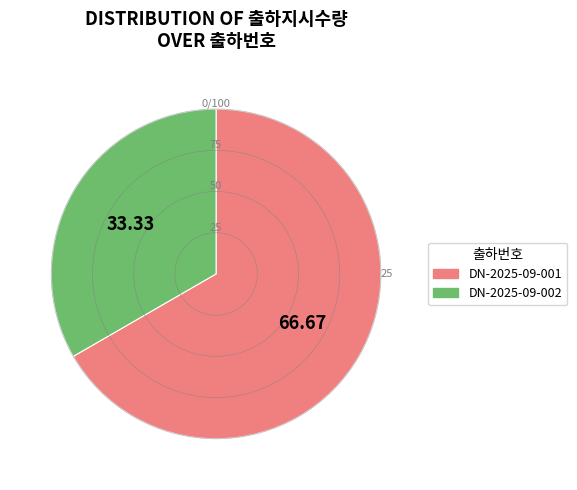

True or false: DN-2025-09-002 accounts for 33% of the total.

True